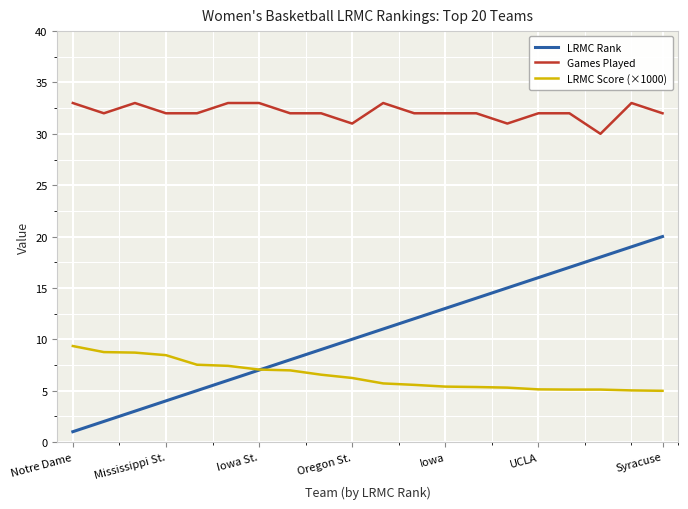

What is the minimum value shown in the chart?

1.0